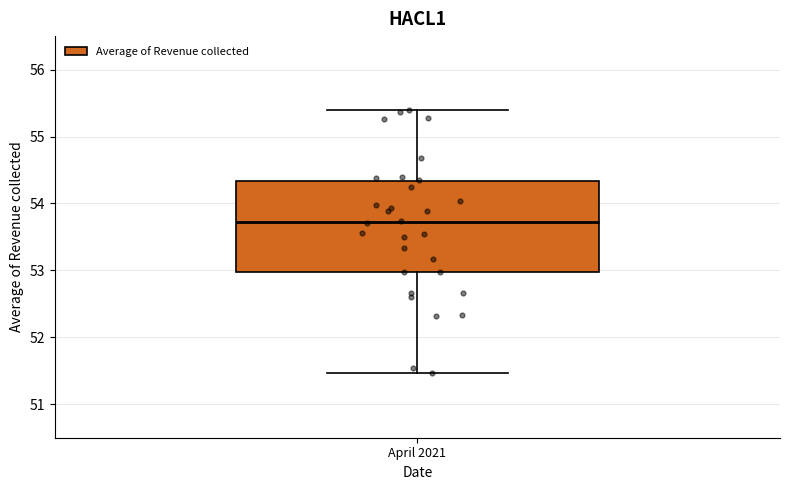

Read this box plot against the y-axis: the position of the median line, the range covered by the box, and the ends of both whiskers. The values are not printed on the chart, so give them approximately, as read against the axis.

median 53.7, box 53.0 to 54.3, whiskers 51.5 to 55.4